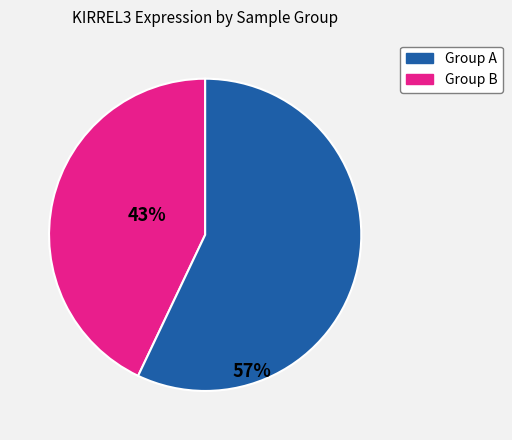

Is there any slice that represents more than half of the pie?

Yes